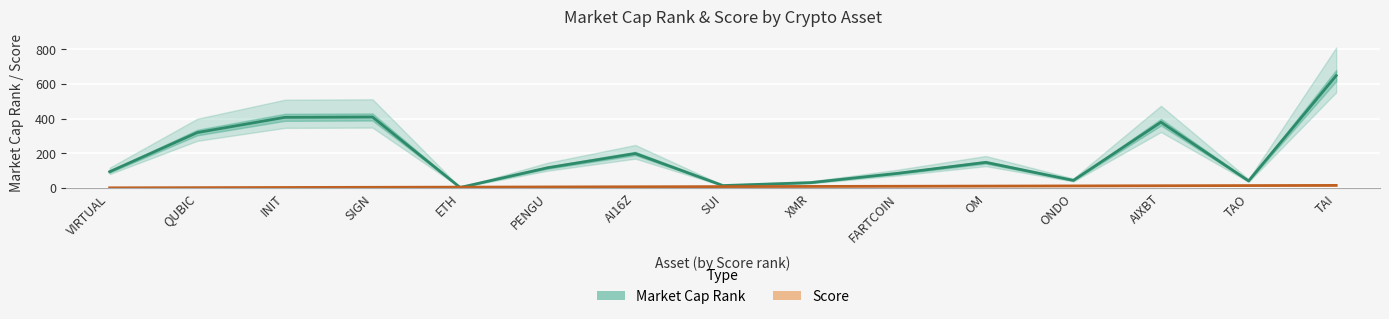

What is the difference between the maximum and minimum values in the Score series?

14